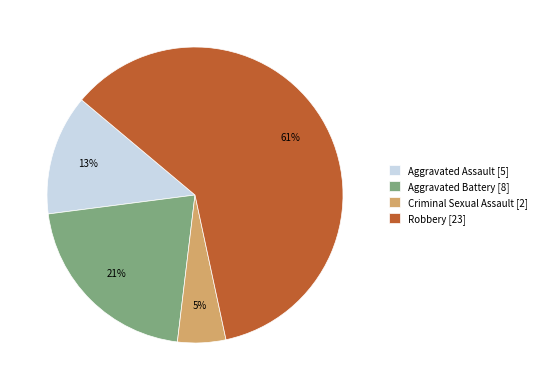

Between Criminal Sexual Assault [2] and Robbery [23], which is larger?

Robbery [23]